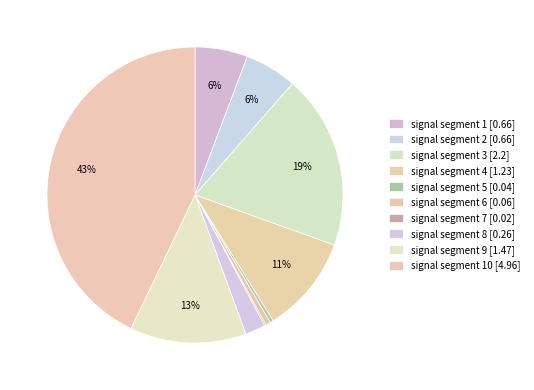

Rank the categories by value from lowest to highest.

signal segment 7, signal segment 5, signal segment 6, signal segment 8, signal segment 2, signal segment 1, signal segment 4, signal segment 9, signal segment 3, signal segment 10